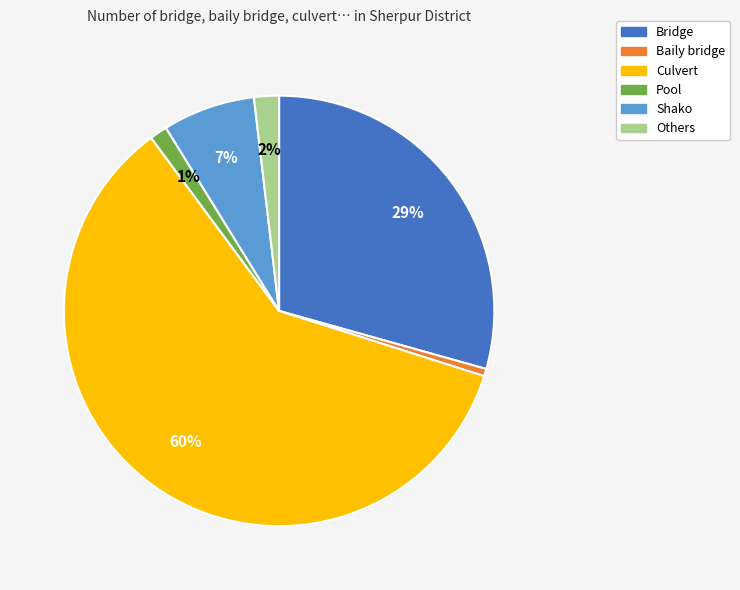

Which category has the biggest portion of the pie?

Culvert